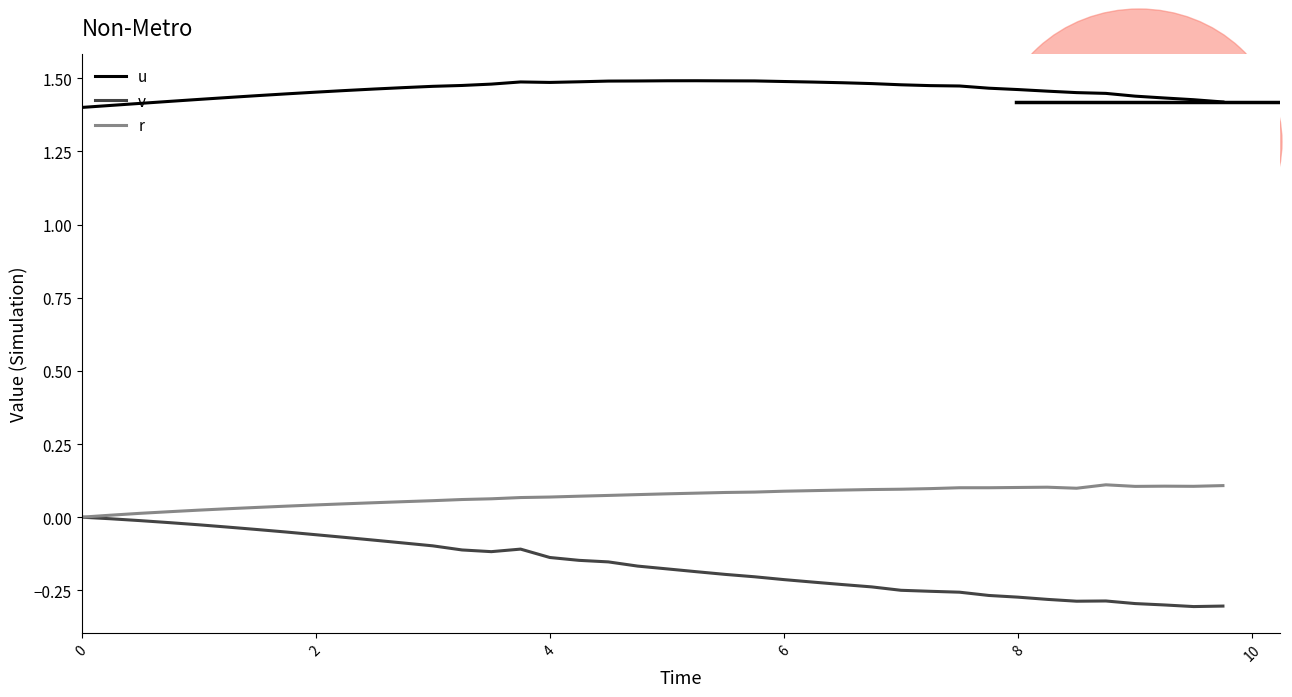

True or false: r and u intersect in this chart.

False